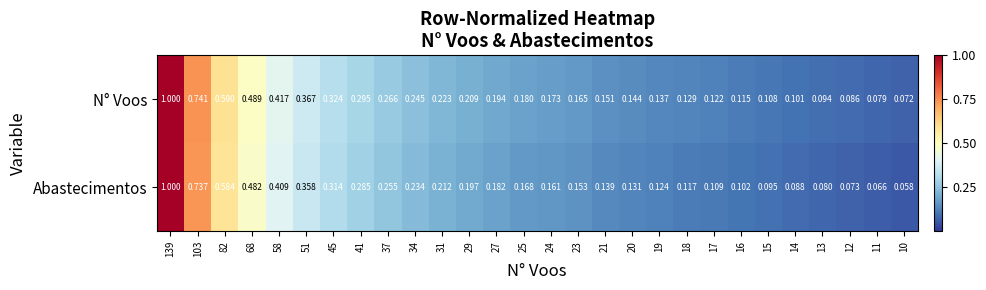

List the series in order of their overall mean, lowest first.

Abastecimentos, N° Voos